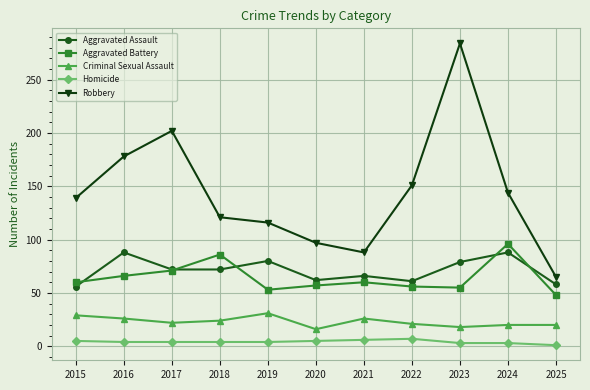

What is the smallest value displayed?

1